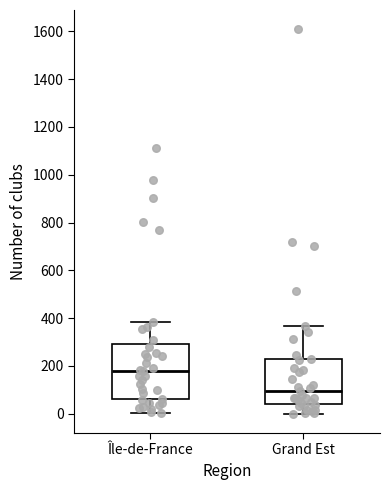

Which box has the lowest median line?

Grand Est